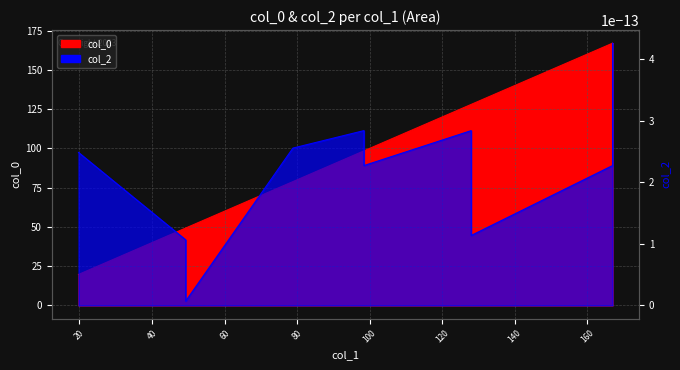

Rank the categories by value from lowest to highest.

19.73296781979314, 49.29499259648688, 49.29499259648688, 78.85701737318061, 98.44041935423948, 98.44041935423948, 128.0024441309332, 128.0024441309332, 166.9828226557772, 166.9828226557772